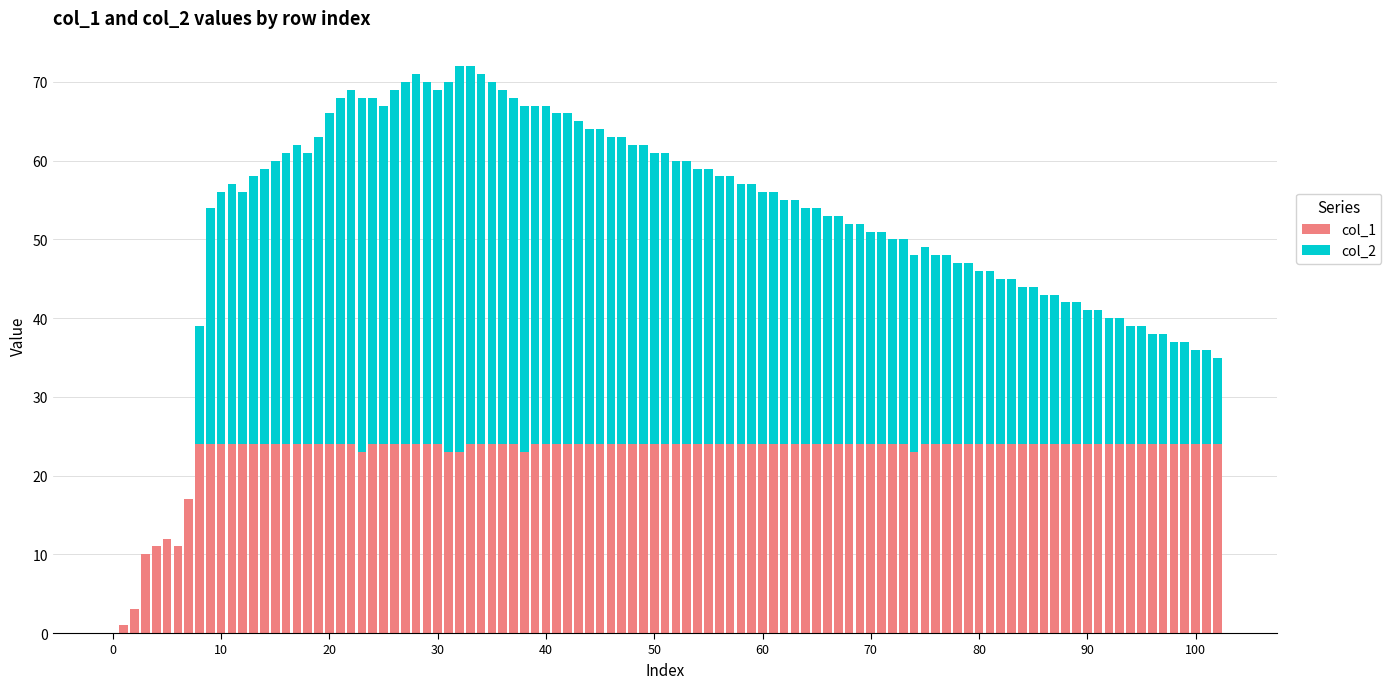

List the series in order of their peak value, highest first.

col_2, col_1